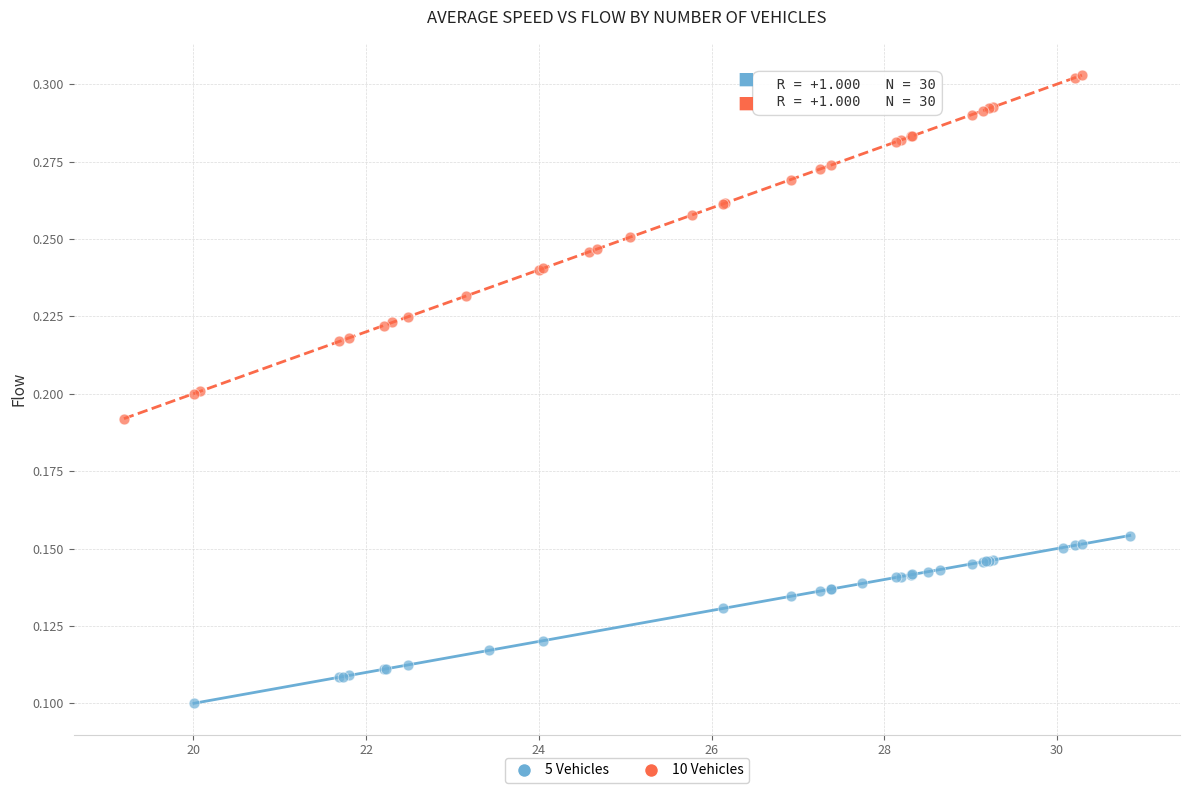

Which series contains the highest Y value?

10 Vehicles